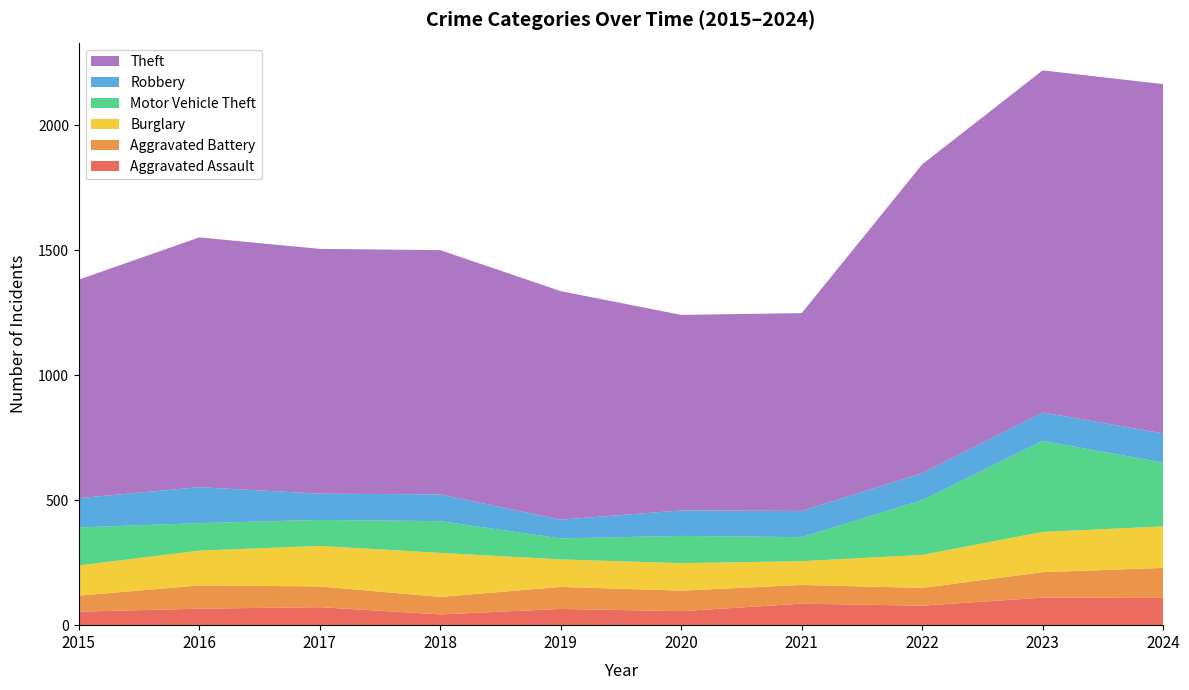

Reading left to right, extract all data points from this chart.

Aggravated Assault: 2015=54	2016=66	2017=72	2018=43	2019=65	2020=56	2021=86	2022=78	2023=110	2024=109
Aggravated Battery: 2015=64	2016=93	2017=83	2018=70	2019=88	2020=82	2021=75	2022=71	2023=102	2024=120
Burglary: 2015=121	2016=139	2017=162	2018=176	2019=110	2020=110	2021=95	2022=132	2023=161	2024=166
Motor Vehicle Theft: 2015=152	2016=110	2017=104	2018=127	2019=84	2020=109	2021=96	2022=219	2023=364	2024=255
Robbery: 2015=117	2016=144	2017=105	2018=107	2019=75	2020=102	2021=105	2022=108	2023=114	2024=117
Theft: 2015=874	2016=999	2017=979	2018=977	2019=914	2020=782	2021=791	2022=1235	2023=1368	2024=1397